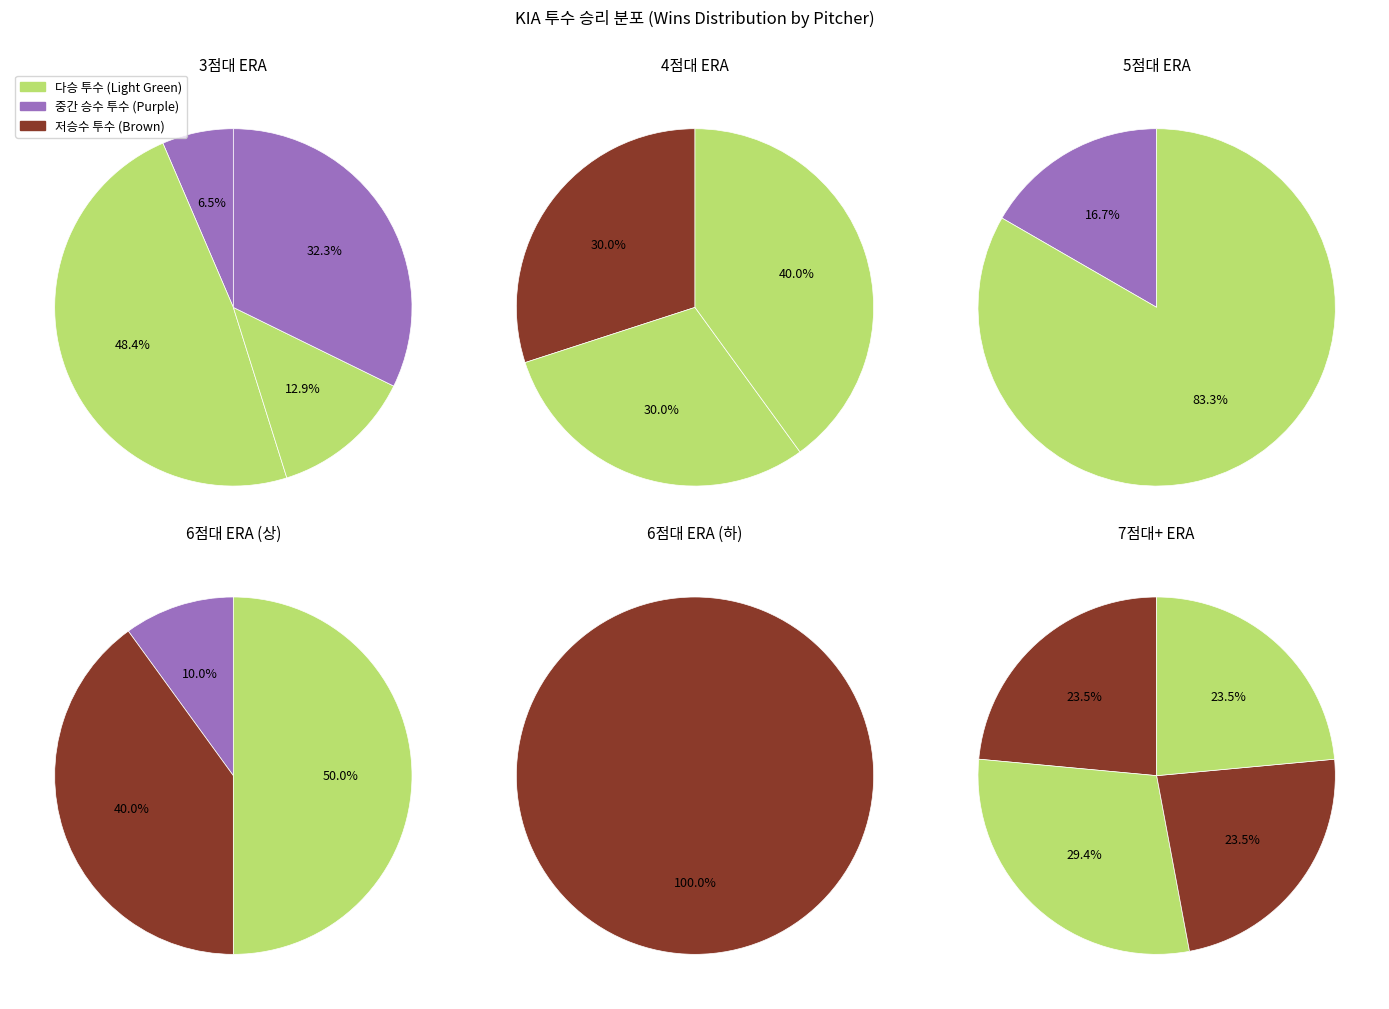

True or false: 배힘찬 accounts for 0% of the total.

True